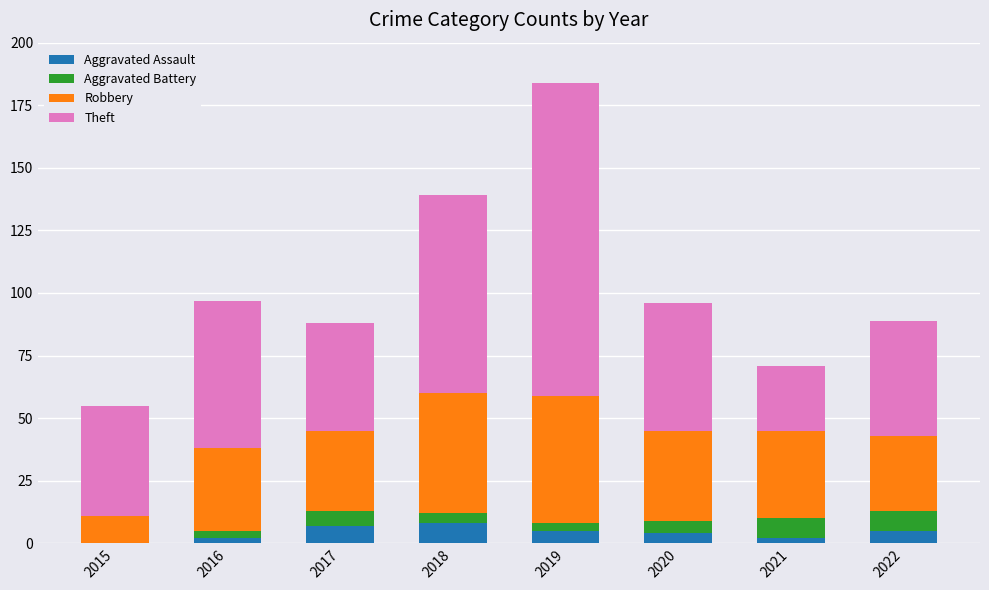

The Aggravated Assault series shows 7 at 2017. True or false?

True